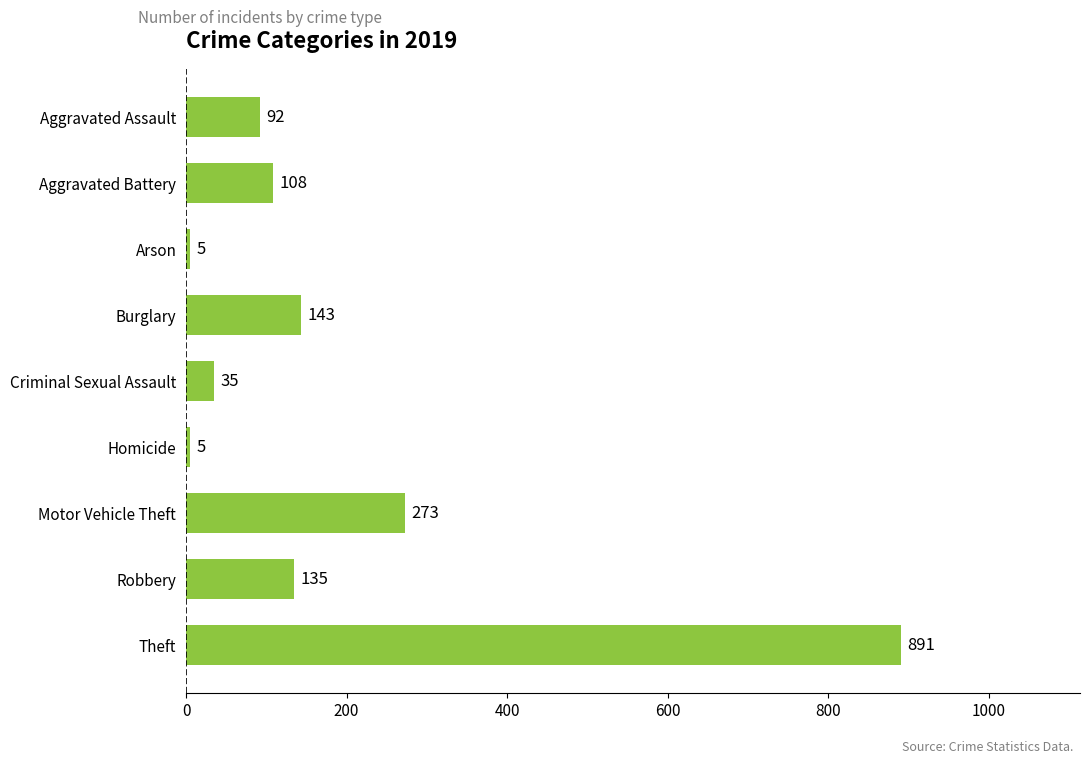

What is the change in value from Homicide to Theft?

+886